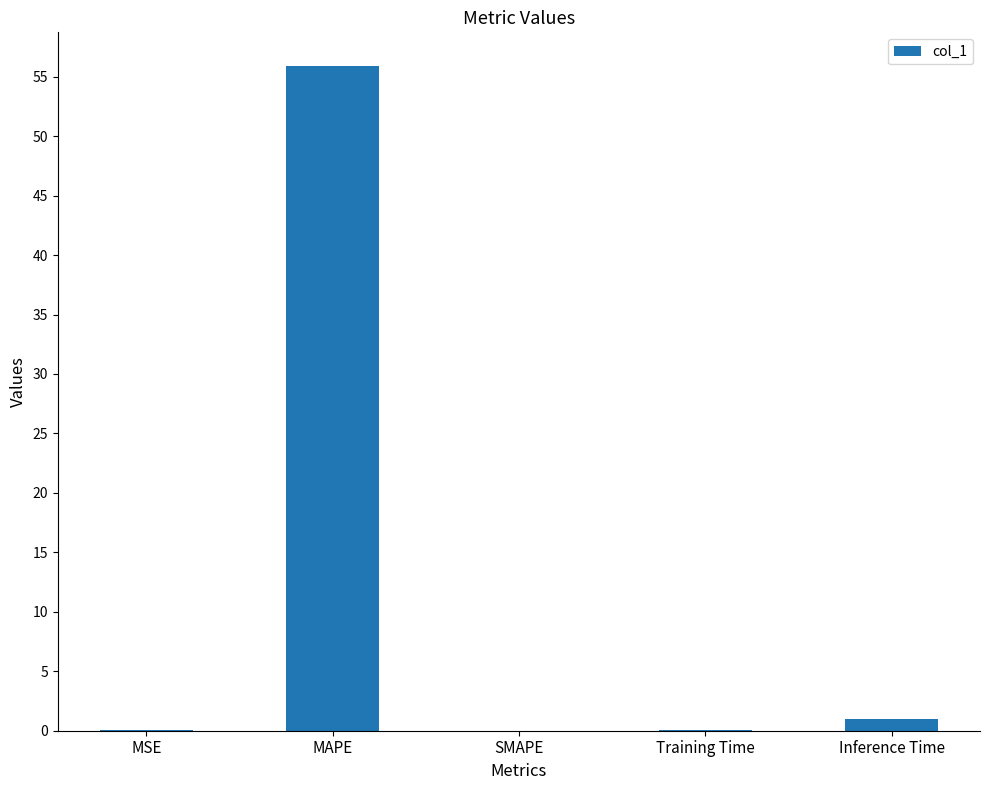

What is the change in value from MAPE to SMAPE?

-55.9